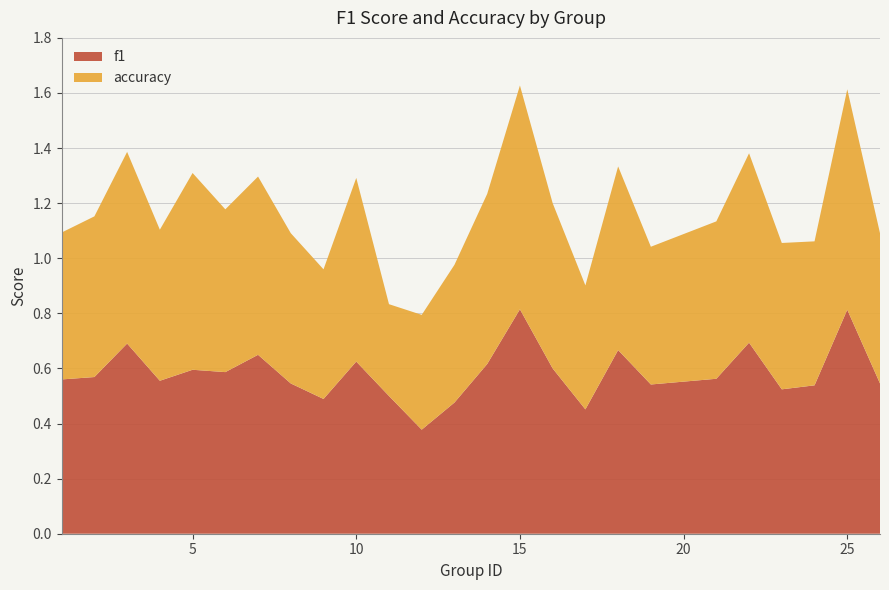

What is the maximum value for f1?

0.8